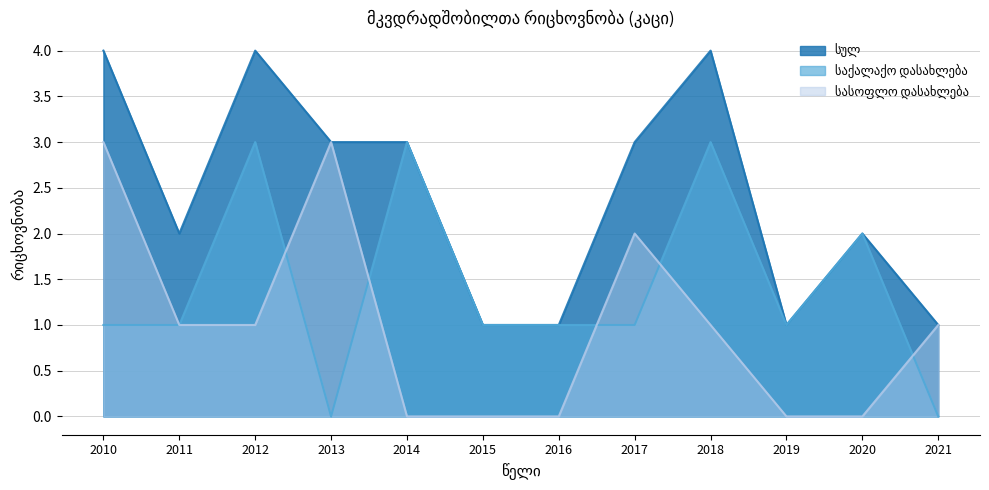

Reading left to right, what are all the values shown in this chart?

სულ: 2010=4	2011=2	2012=4	2013=3	2014=3	2015=1	2016=1	2017=3	2018=4	2019=1	2020=2	2021=1
საქალაქო დასახლება: 2010=1	2011=1	2012=3	2013=0	2014=3	2015=1	2016=1	2017=1	2018=3	2019=1	2020=2	2021=0
სასოფლო დასახლება: 2010=3	2011=1	2012=1	2013=3	2014=0	2015=0	2016=0	2017=2	2018=1	2019=0	2020=0	2021=1